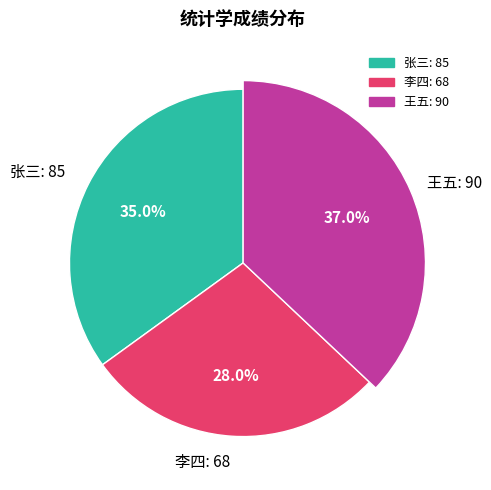

How many segments does this pie chart have?

3